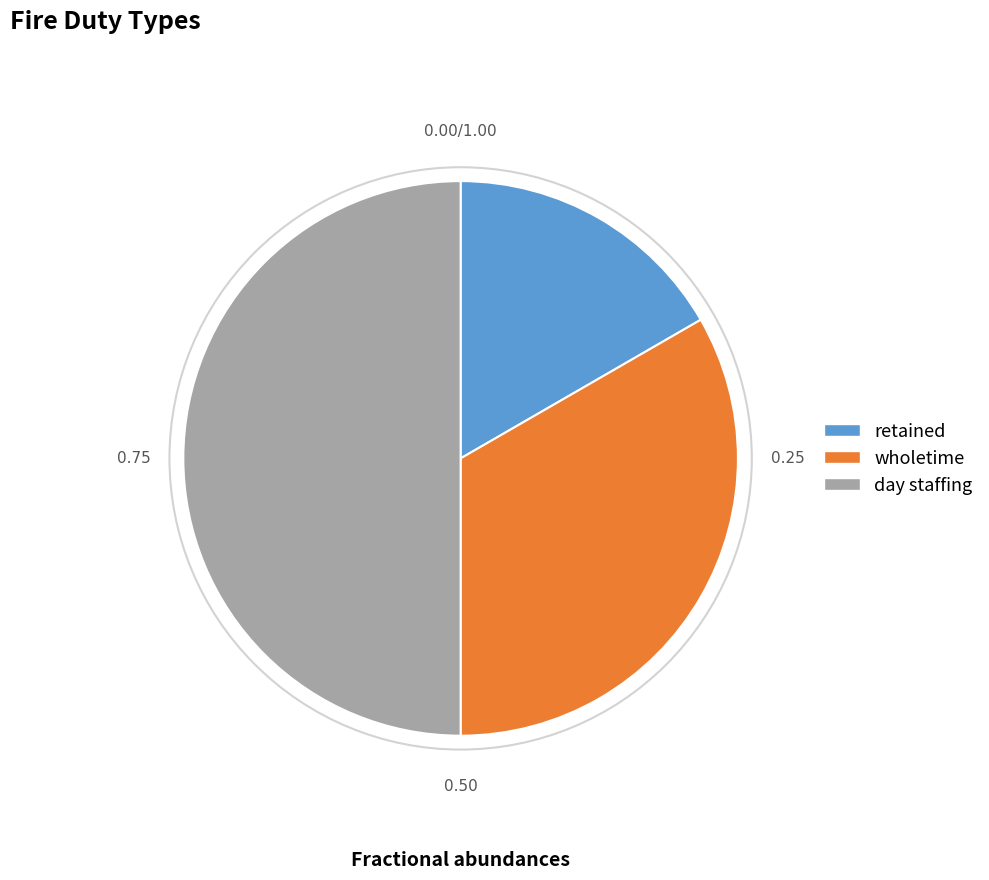

Rank the categories by value from highest to lowest.

day staffing, wholetime, retained